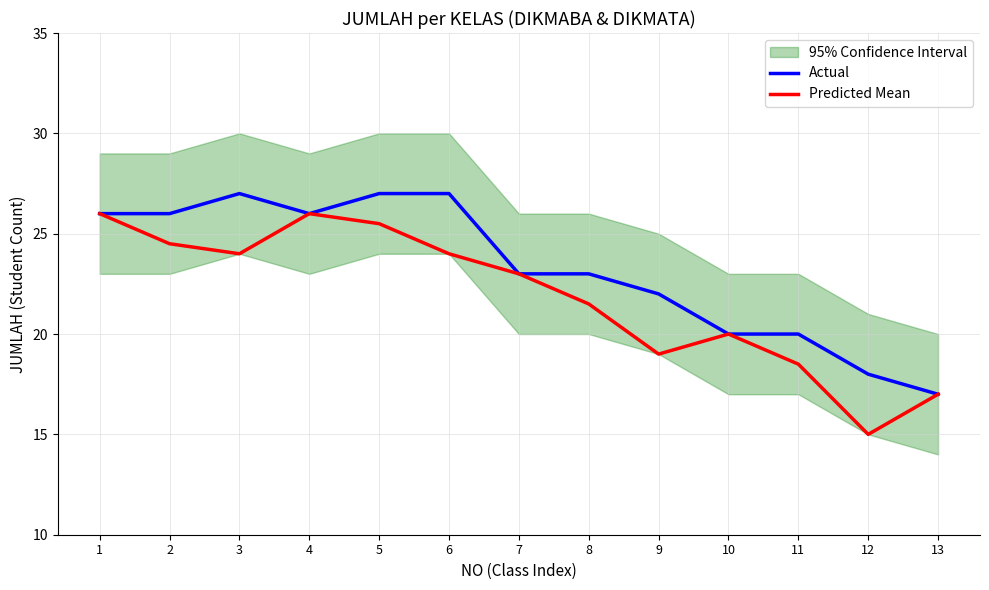

Which category has the highest value across all series?

3